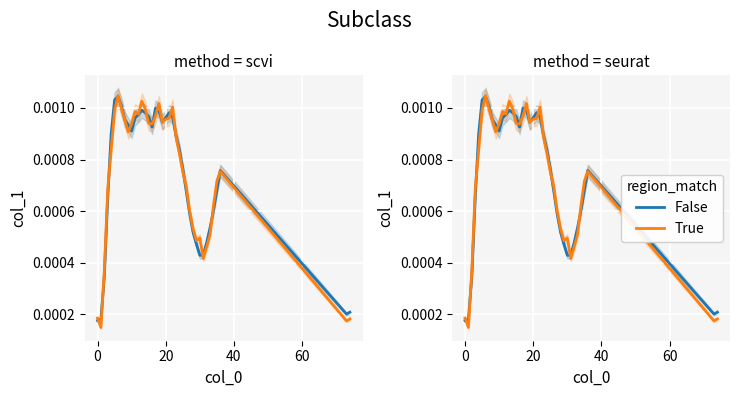

What is the label of the 23rd point from the right?

16